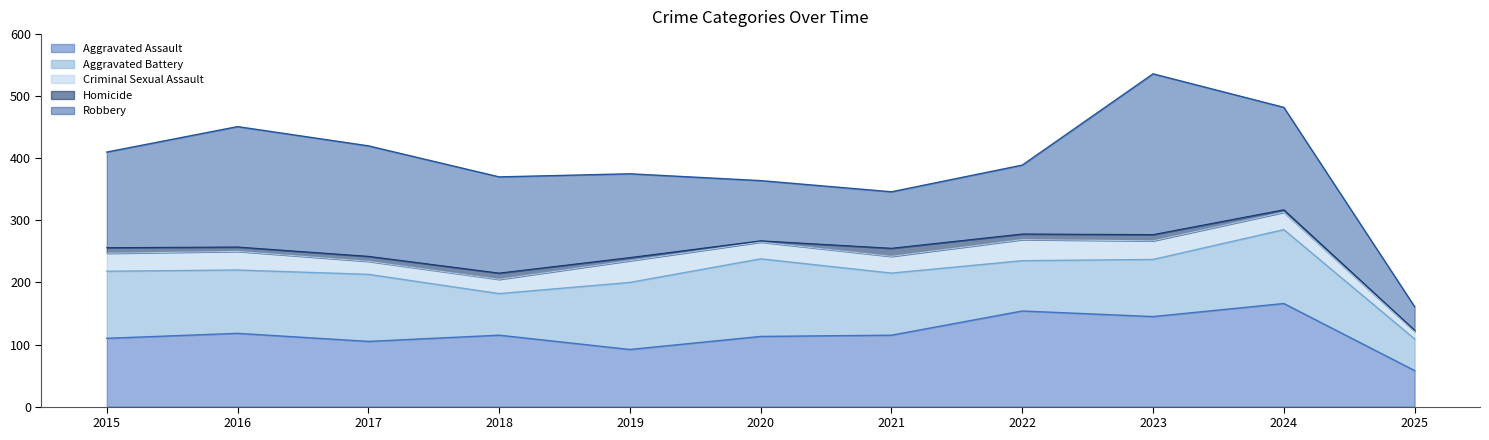

What is the value of the Aggravated Assault point at the 11th from the left?

58